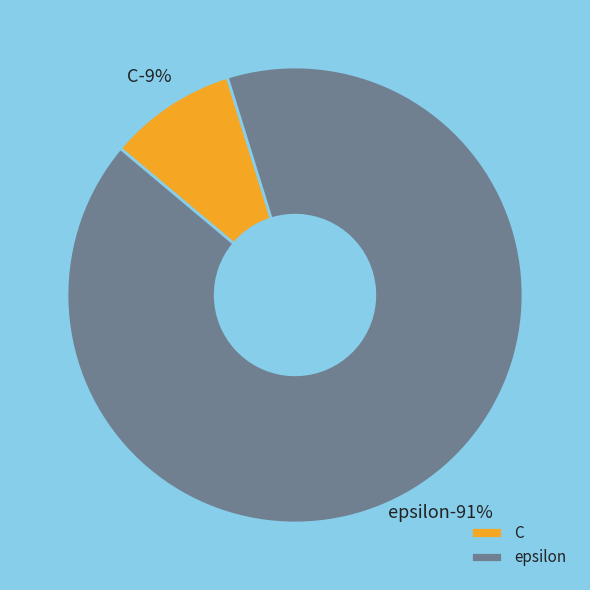

What percentage is the epsilon slice, to the nearest percent?

91%